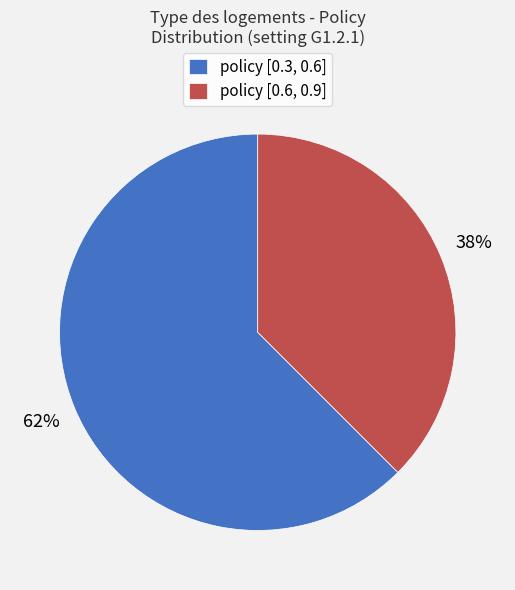

Does policy [0.3, 0.6] represent more than half of the total?

Yes